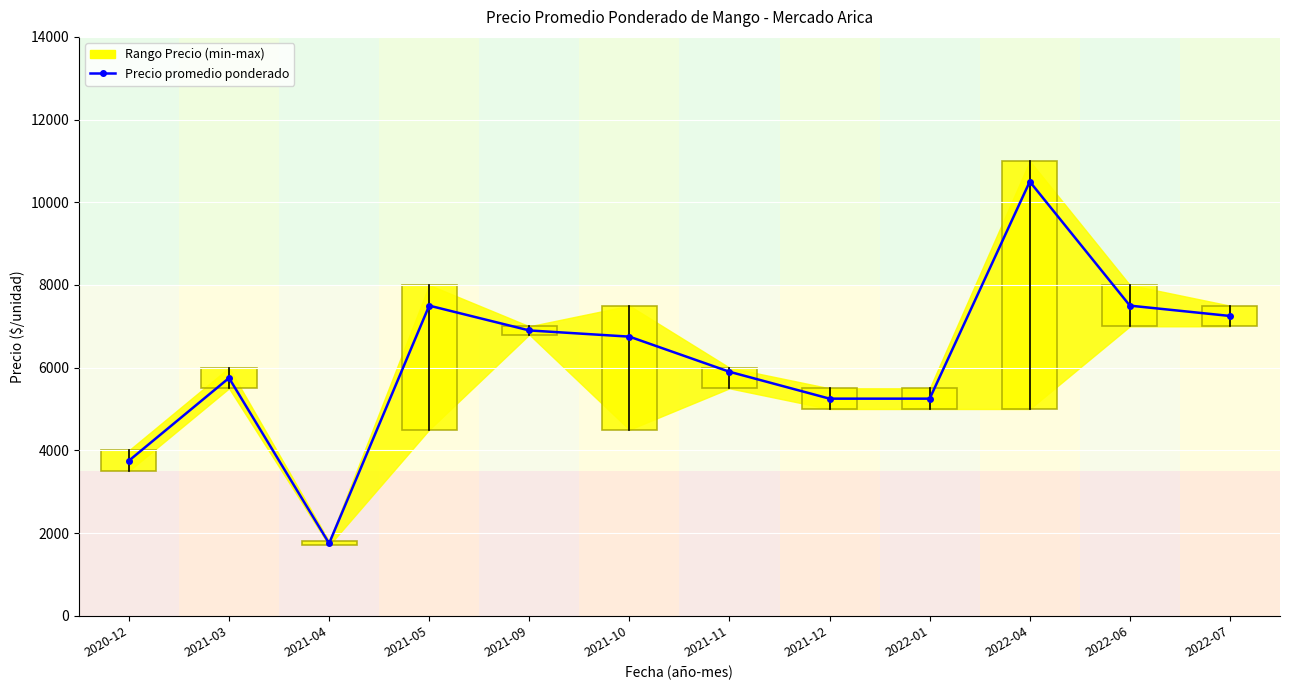

What is the value of the 7th point from the left?

5900